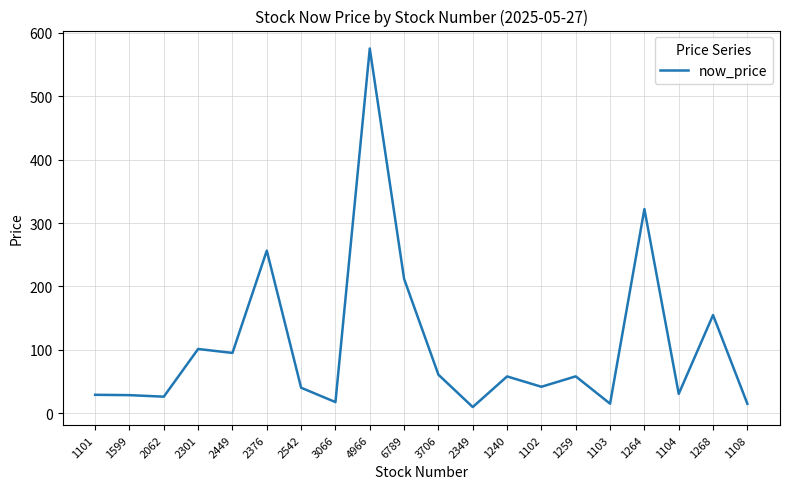

Which label corresponds to the largest value in the chart?

4966